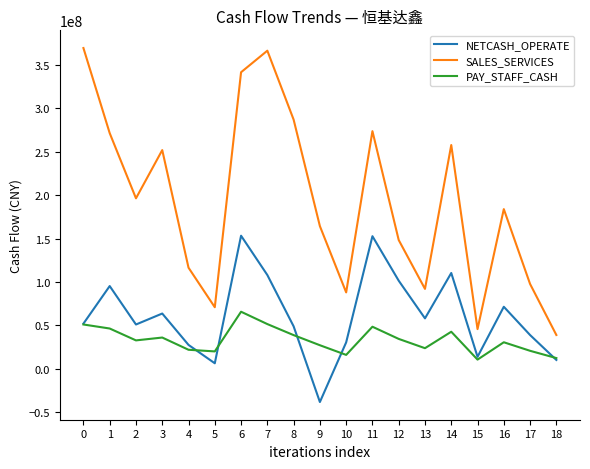

Which series has the largest total across all categories?

SALES_SERVICES